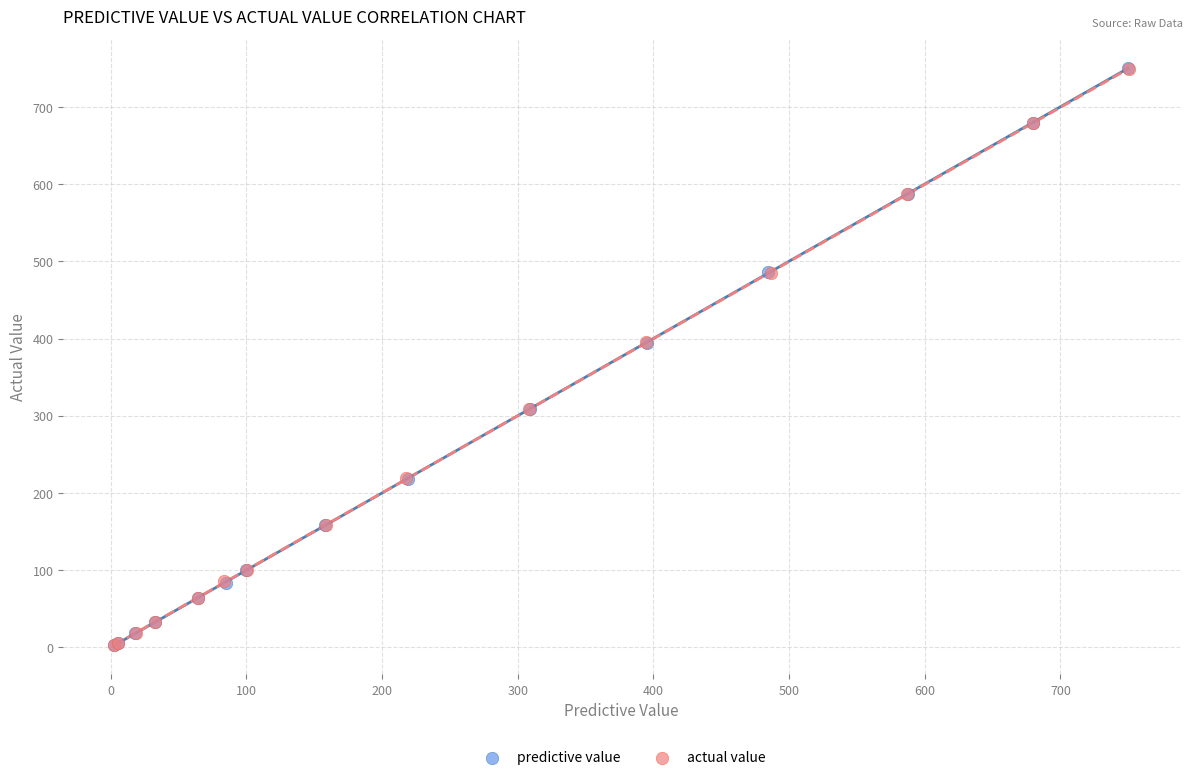

Which series has the largest Y range (max minus min)?

predictive value